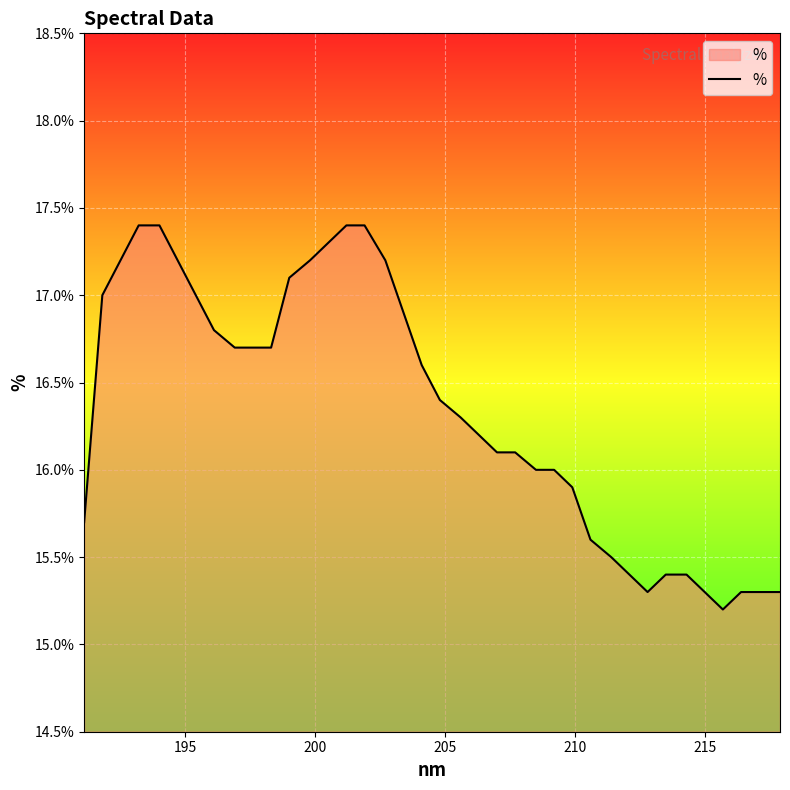

What is the difference between the maximum and minimum values?

2.2